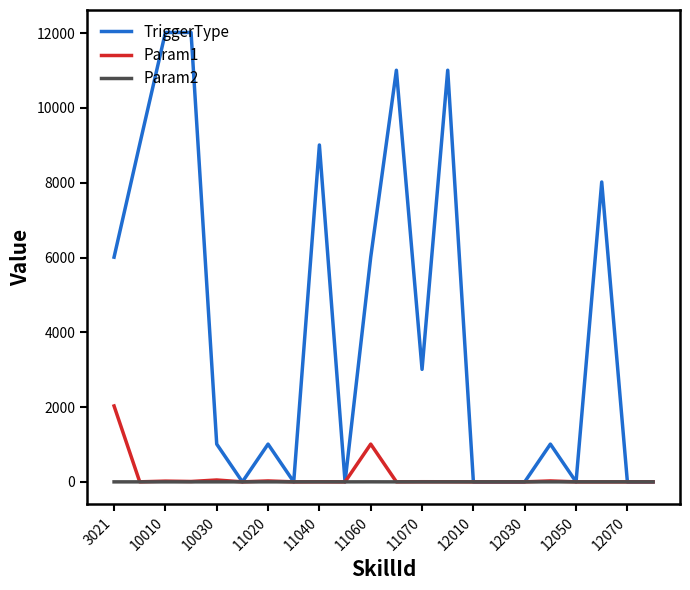

What is the greatest value displayed?

12020